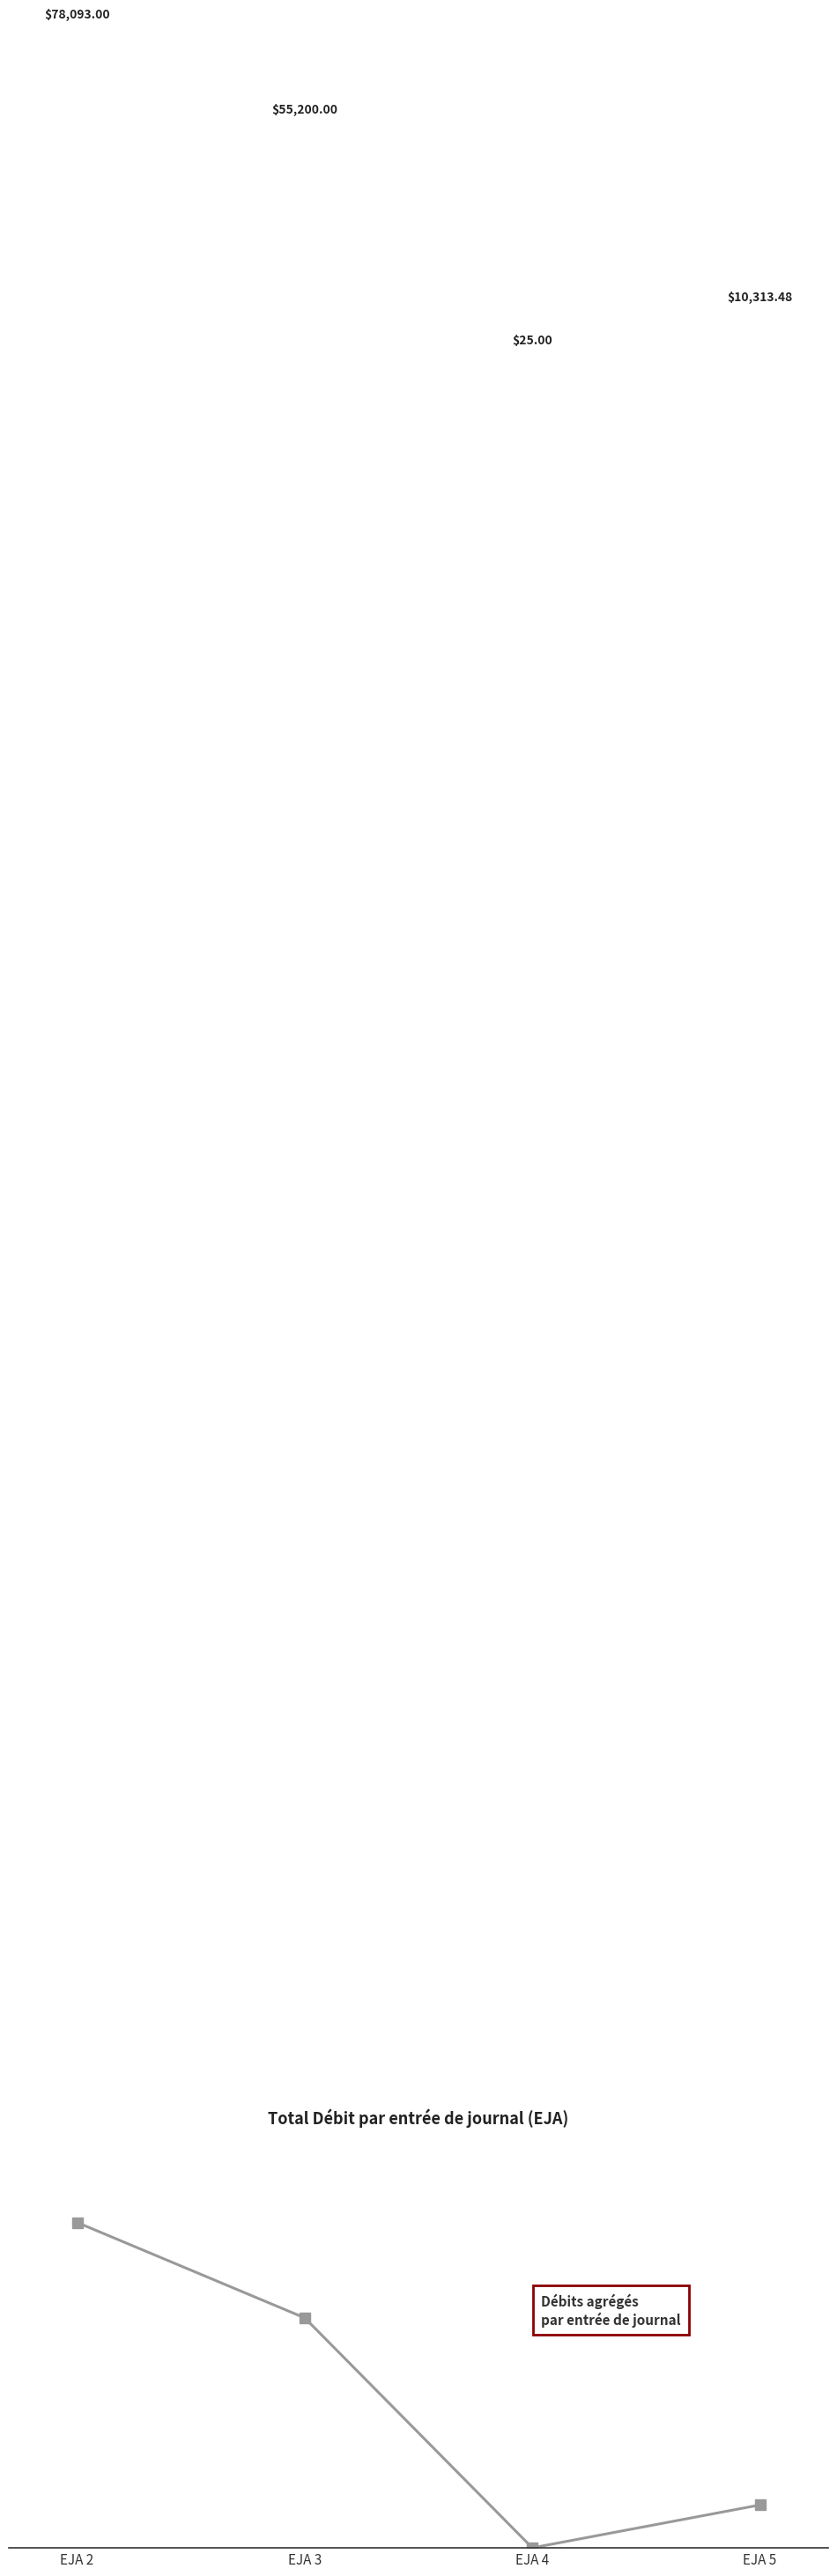

True or false: the data has more than 1 interior local peaks.

False